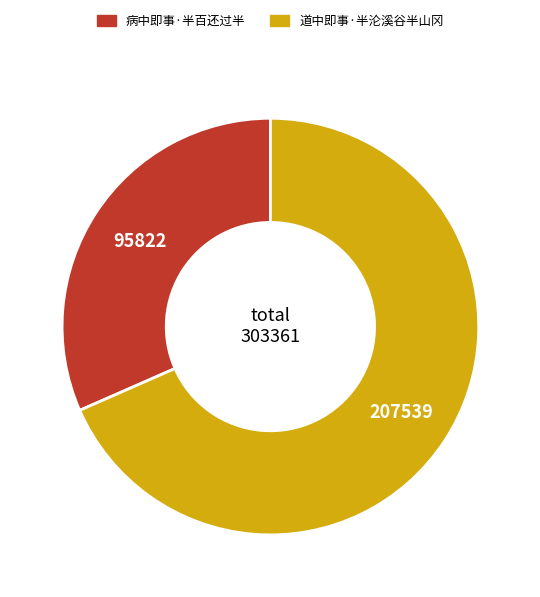

Do 病中即事·半百还过半 and 道中即事·半沦溪谷半山冈 together represent more than half of the pie?

Yes